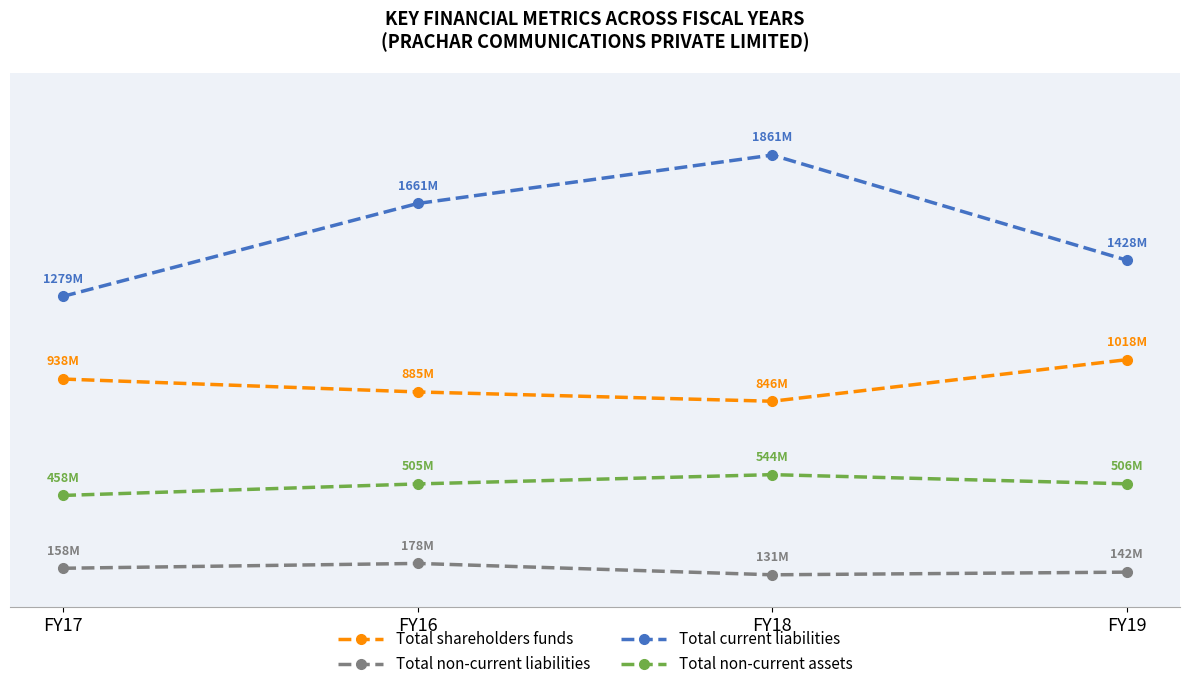

List the series in order of their overall mean, lowest first.

Total non-current liabilities, Total non-current assets, Total shareholders funds, Total current liabilities